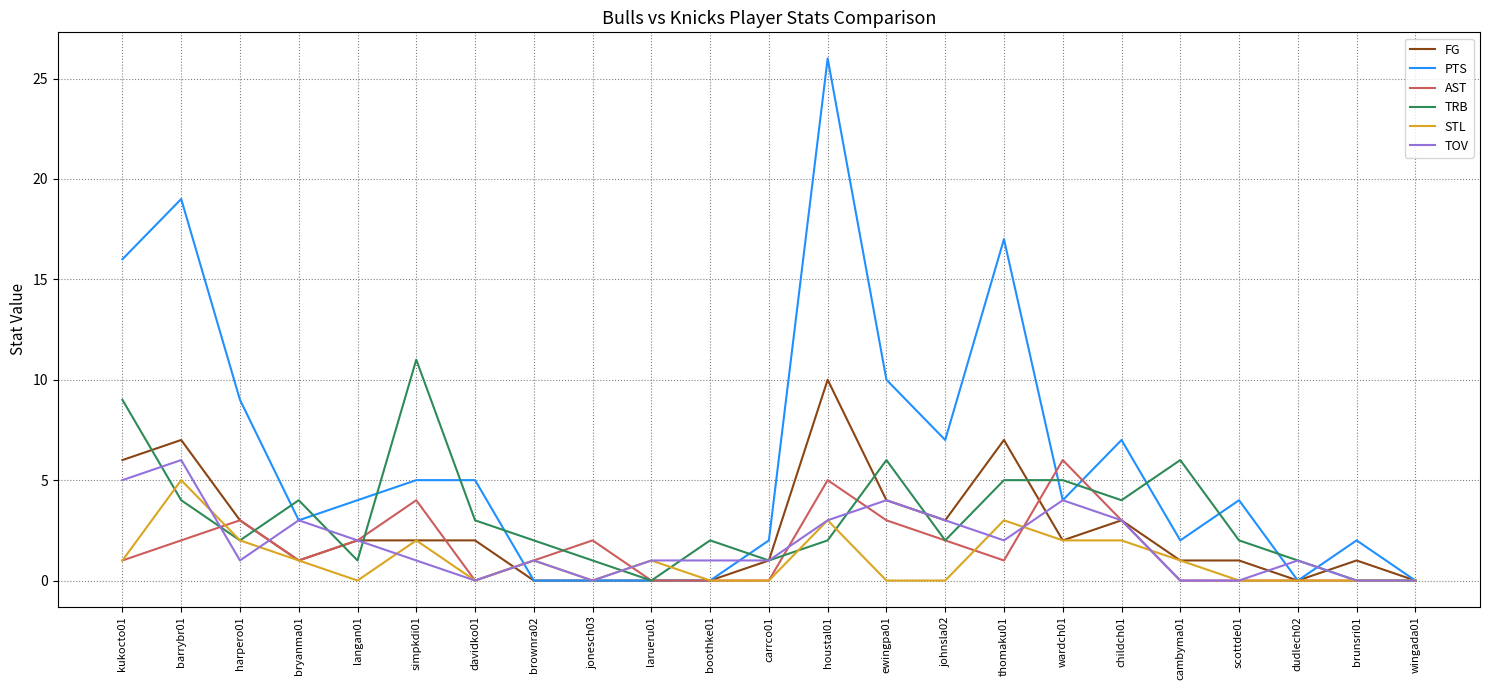

Is the value of TRB at thomaku01 greater than the value of FG at jonesch03?

Yes